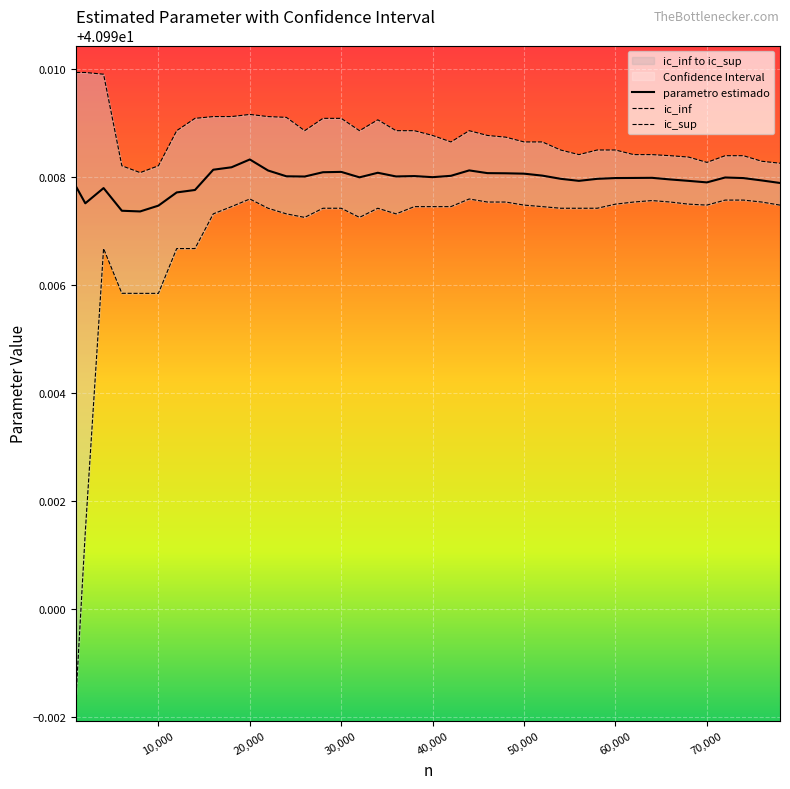

What is the value of the parametro estimado point at the 29th from the left?

41.0